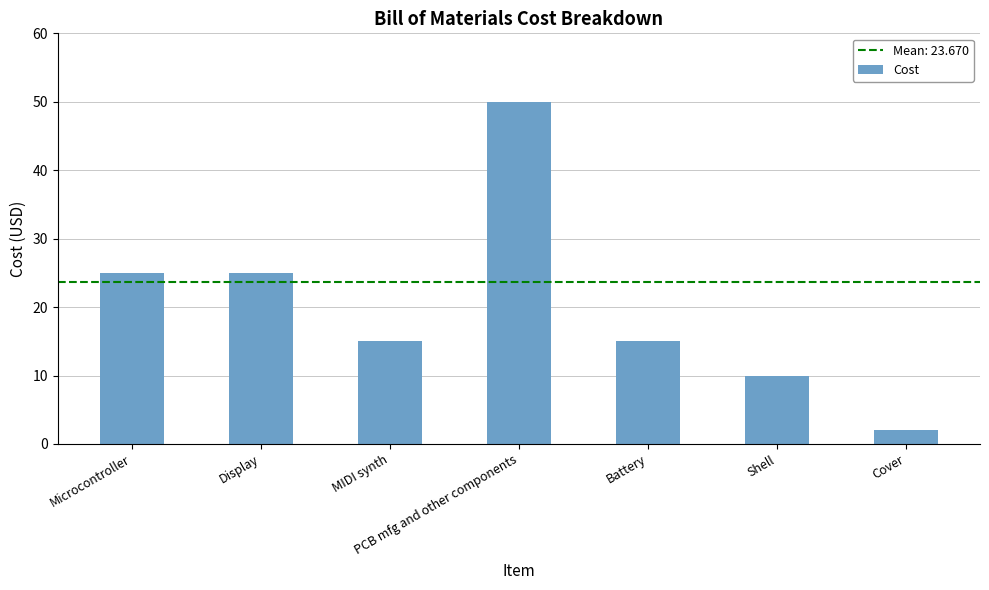

Which category has the lowest value across all series?

Cover